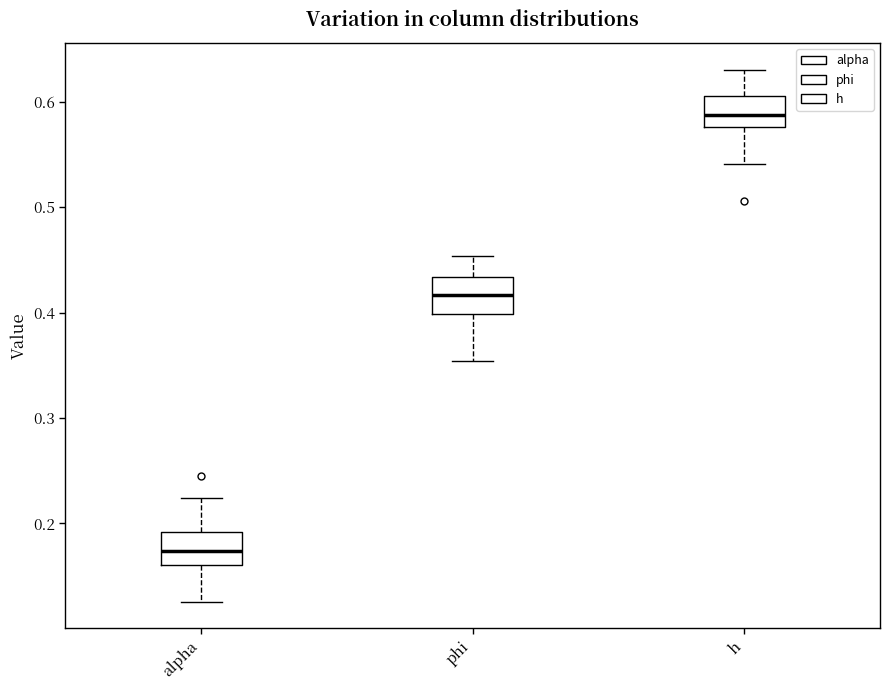

Which box has the lowest median line?

alpha